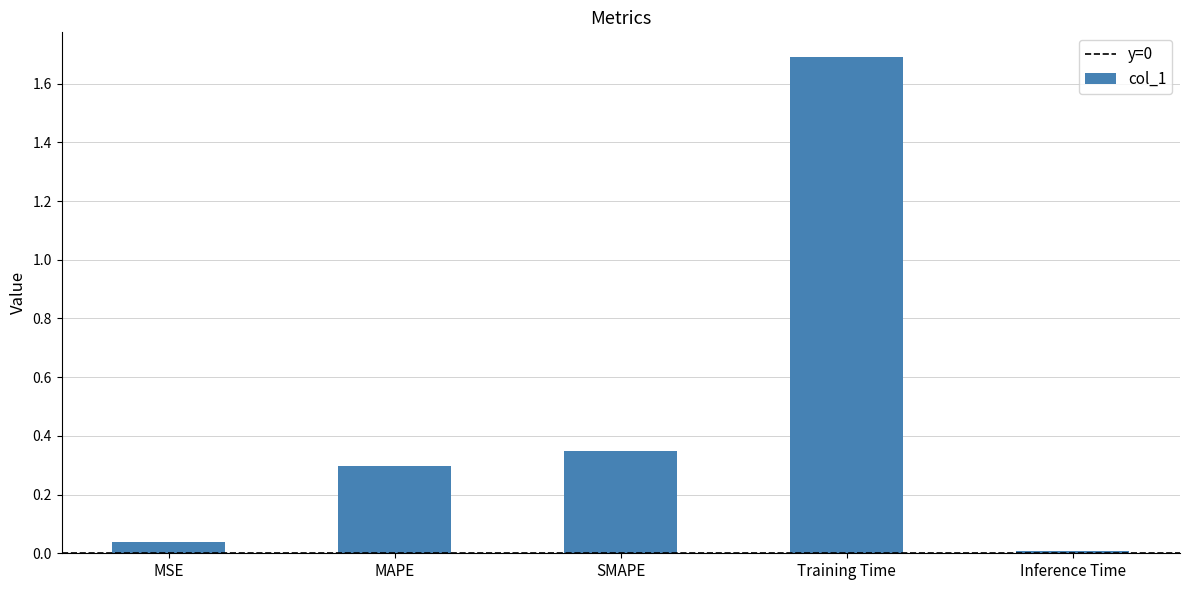

Count the number of categories in the chart.

5